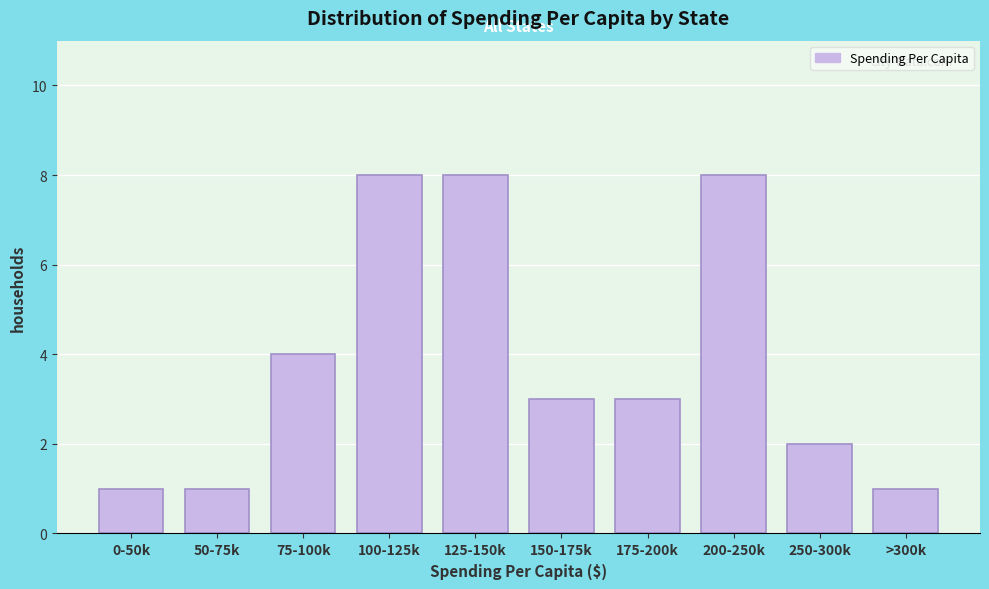

Reading right to left, transcribe all the data shown in this chart.

1	2	8	3	3	8	8	4	1	1